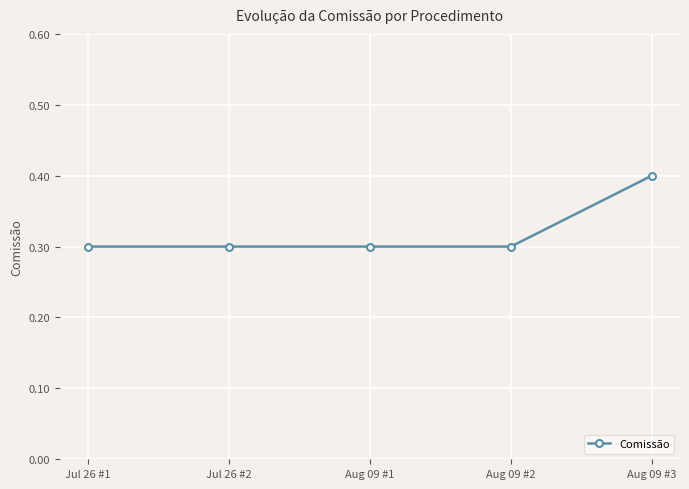

What is the greatest value displayed?

0.4